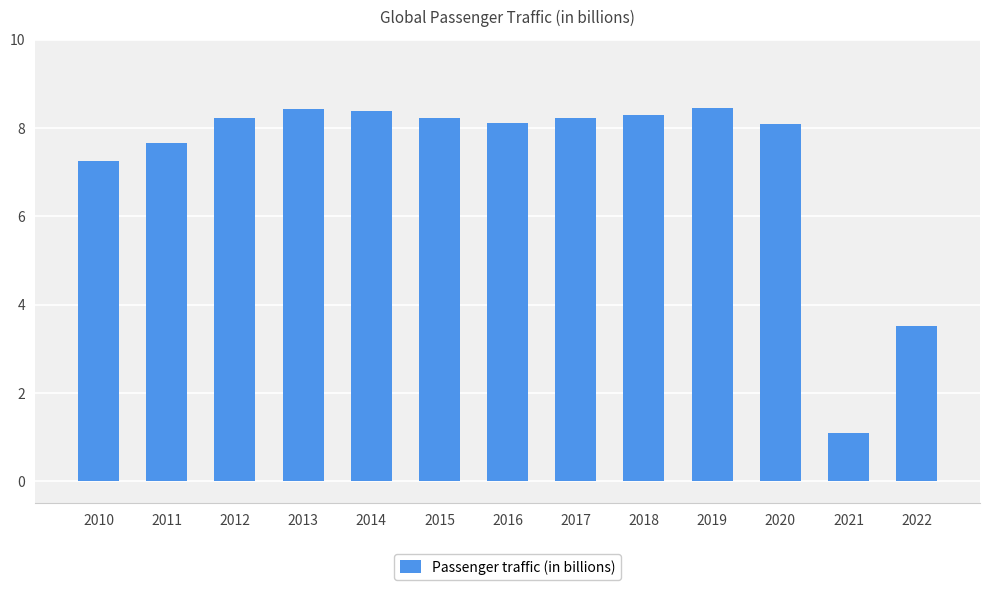

What is the ratio of the value at 2013 to the value at 2010?

1.2